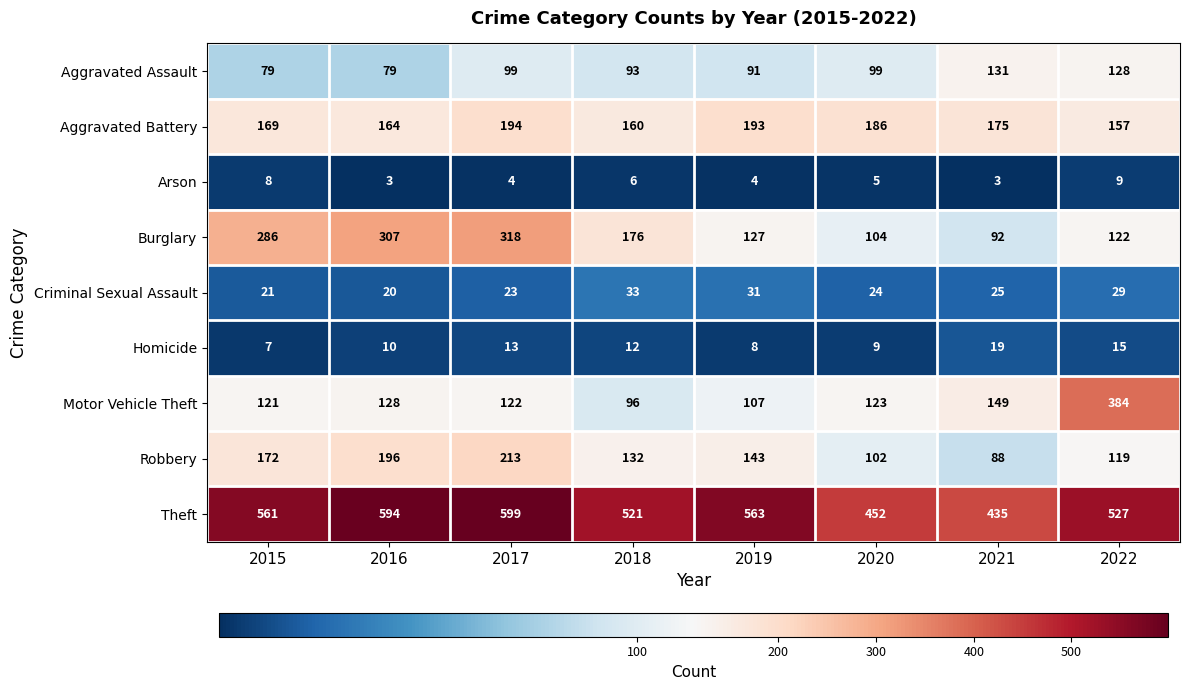

What is the difference between the Homicide values at 2021 and 2022?

4